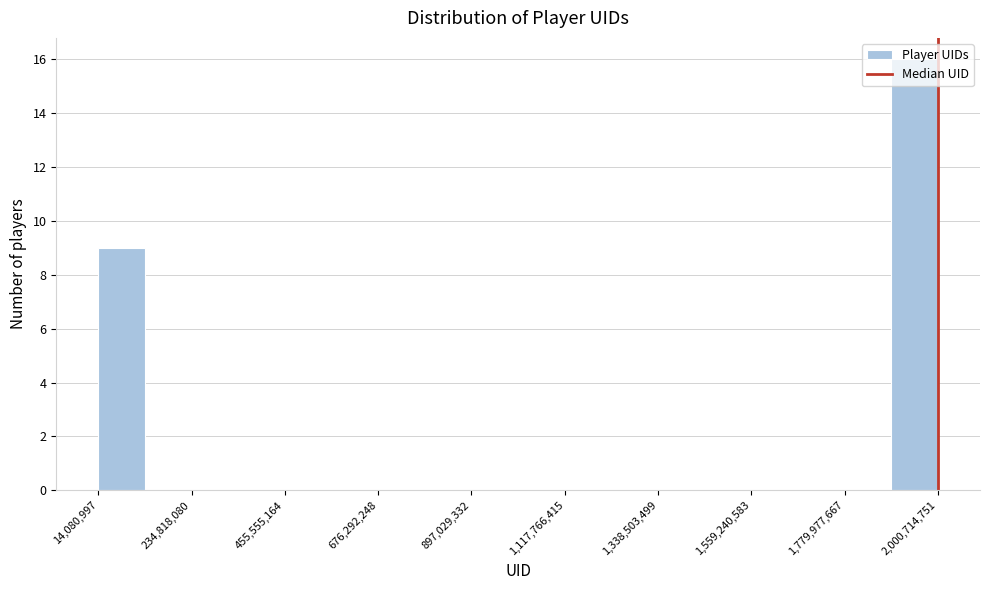

Read against the x-axis, roughly where is the centre of the tallest bar?

1950000000